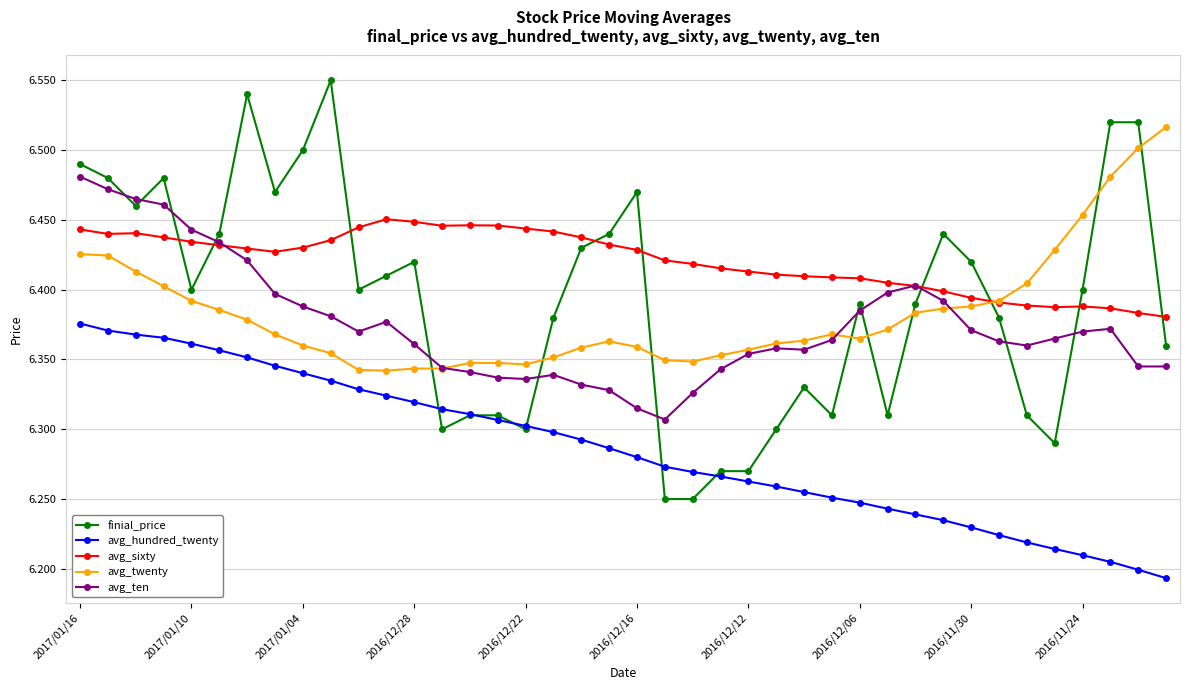

What are all the series names shown in the legend?

finial_price, avg_hundred_twenty, avg_sixty, avg_twenty, avg_ten